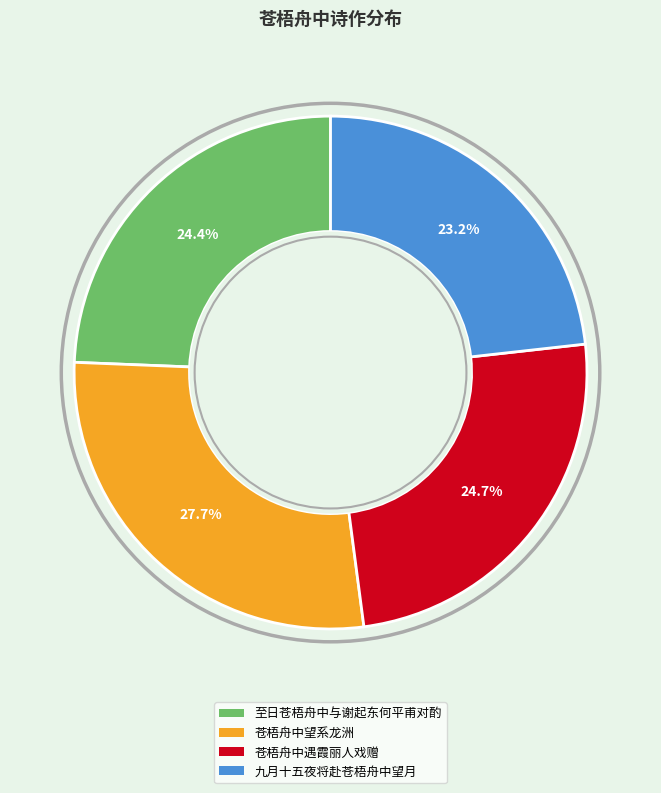

Which slice is the largest?

苍梧舟中望系龙洲